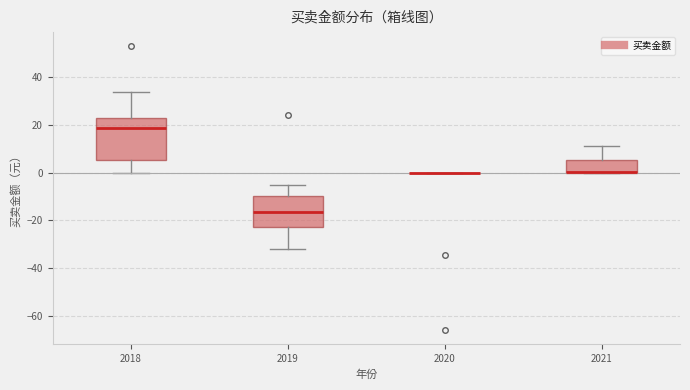

Where is the upper edge of the box at x = 2021 on the y-axis? The values are not printed on the chart, so give them approximately, as read against the axis.

6